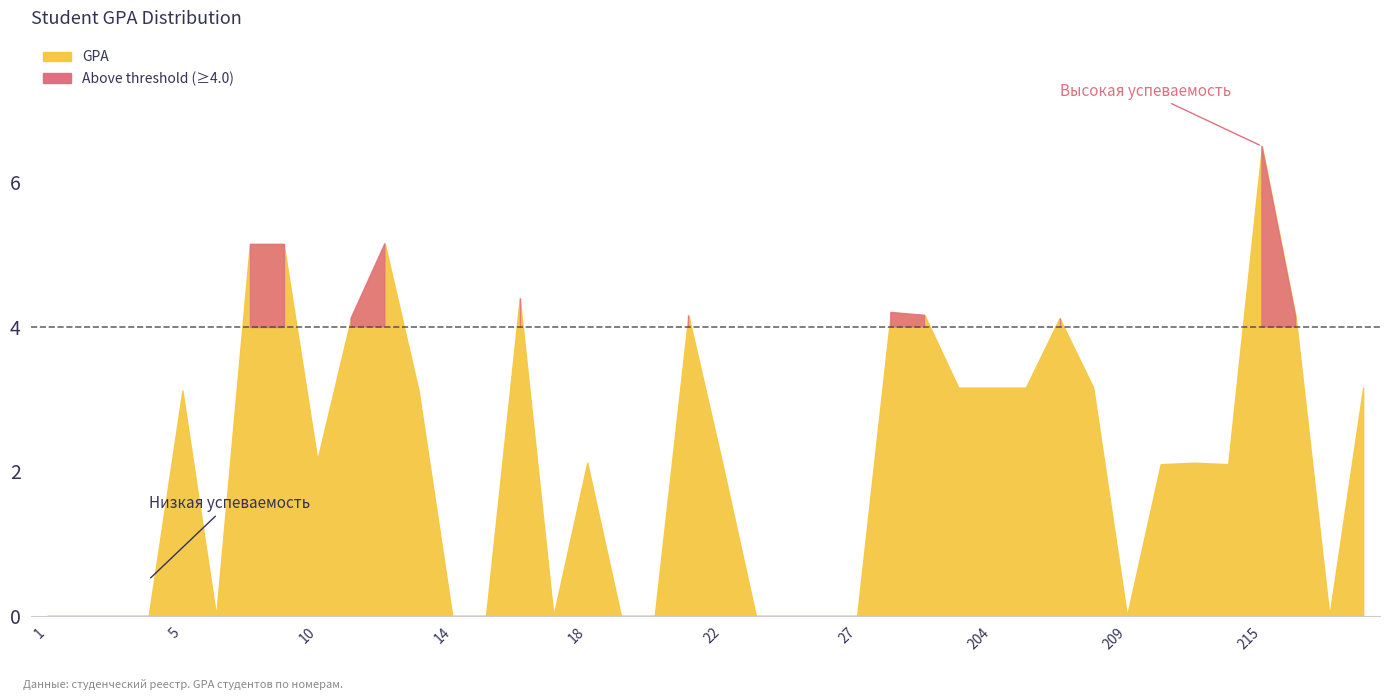

What is the value of the GPA point at the 31st from the left?

4.1